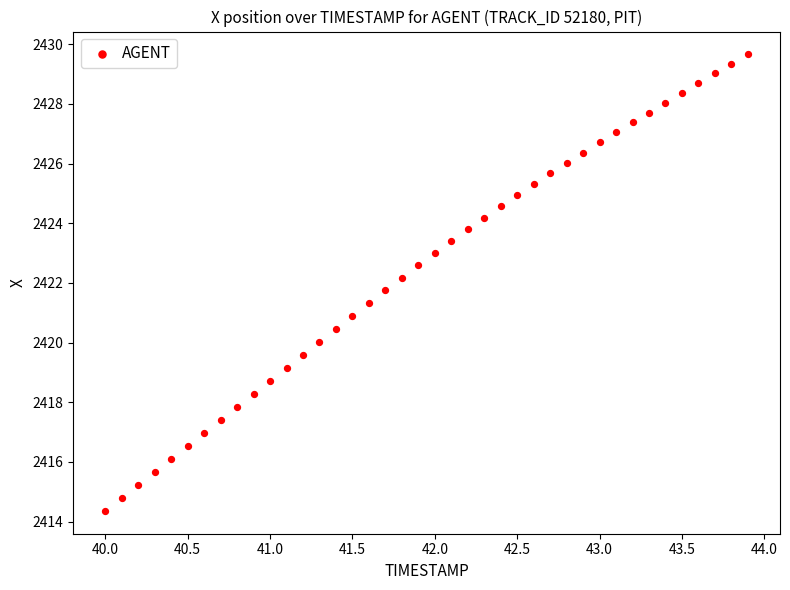

What is the range of X values (max minus min)?

3.9